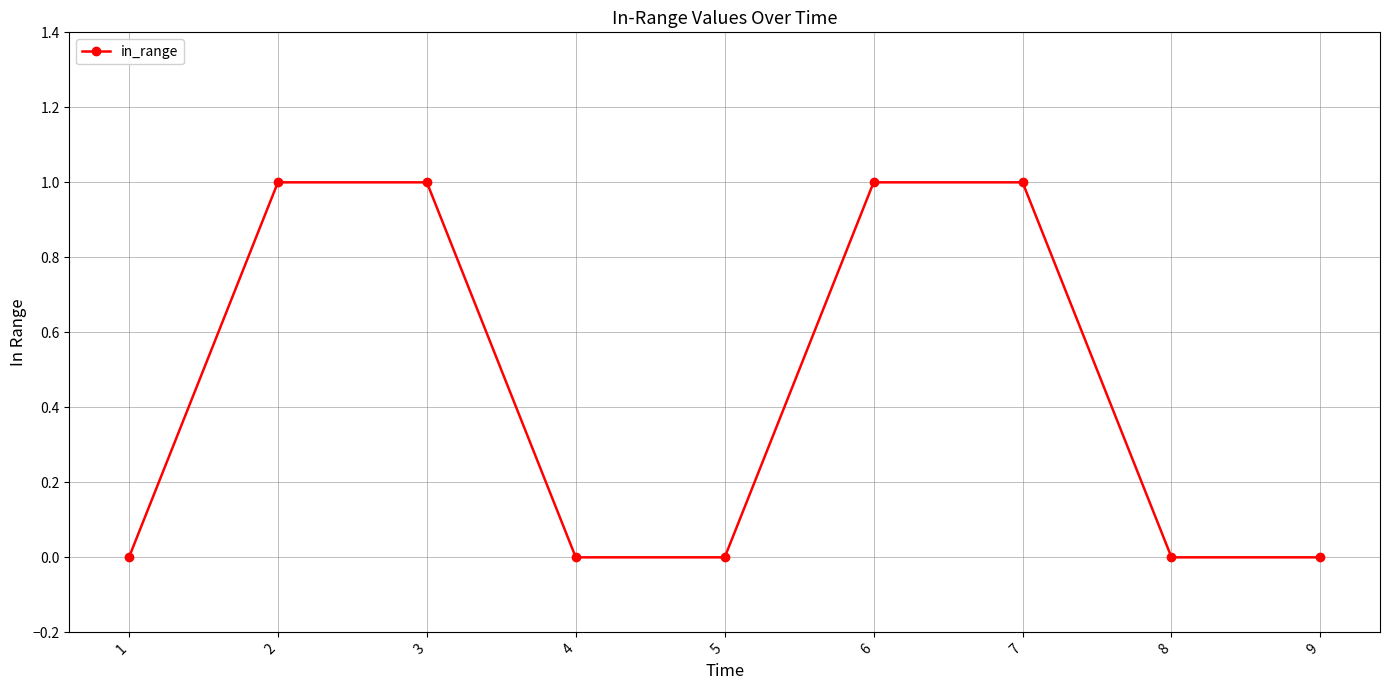

How many categories are shown in the chart?

9